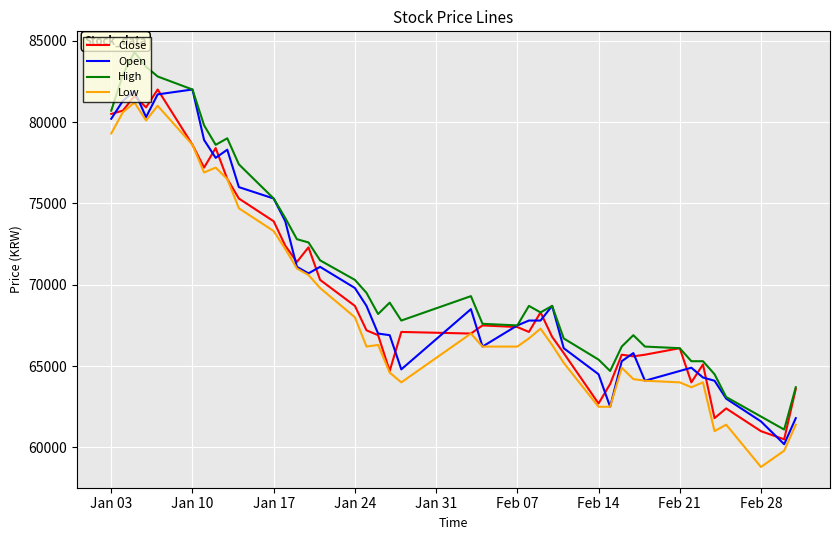

What is the minimum value for Open?

60200